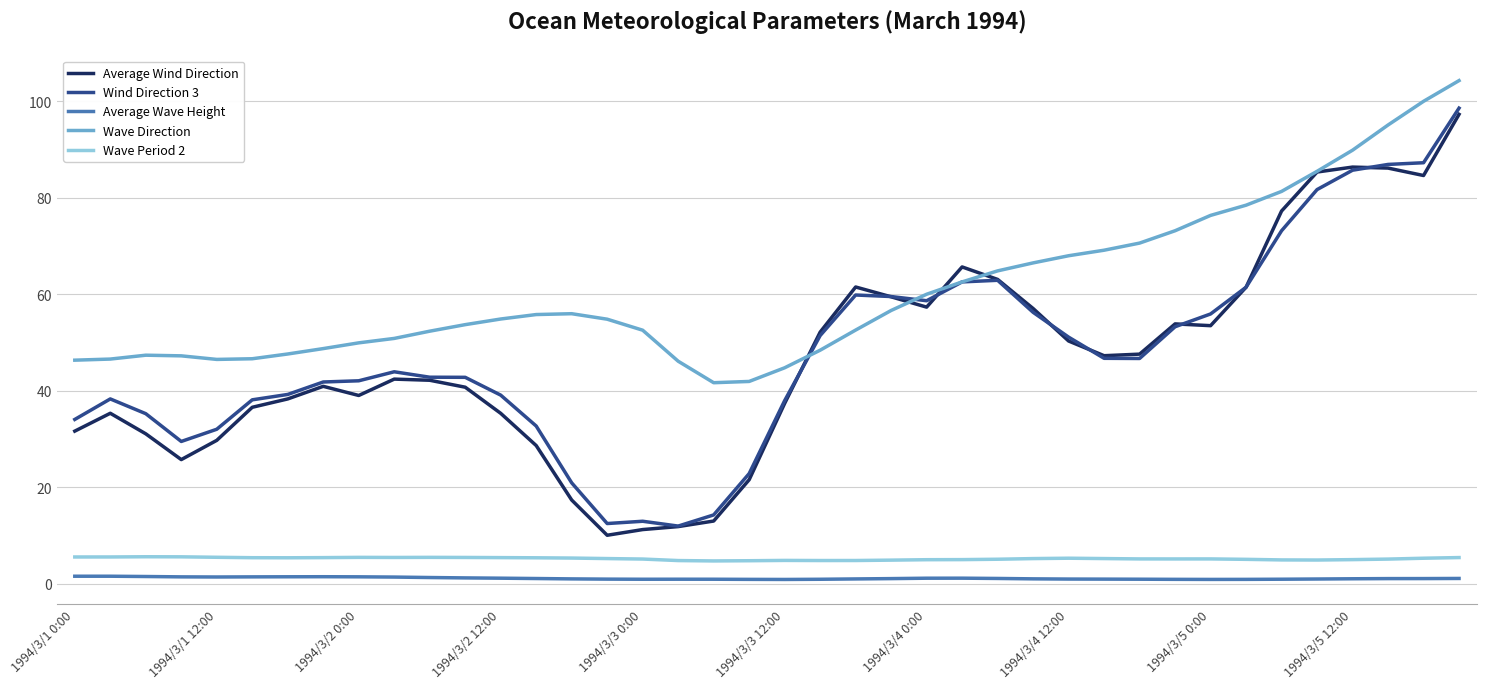

What is the lowest value of the Average Wind Direction series?

10.0